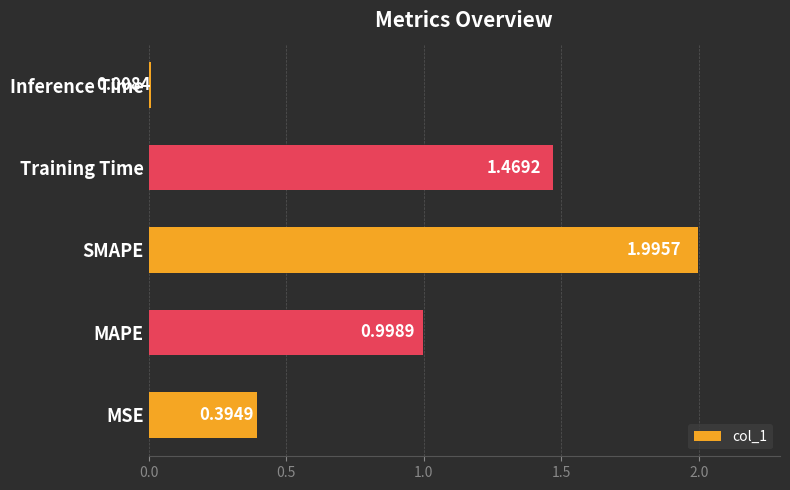

What is the average value?

1.0